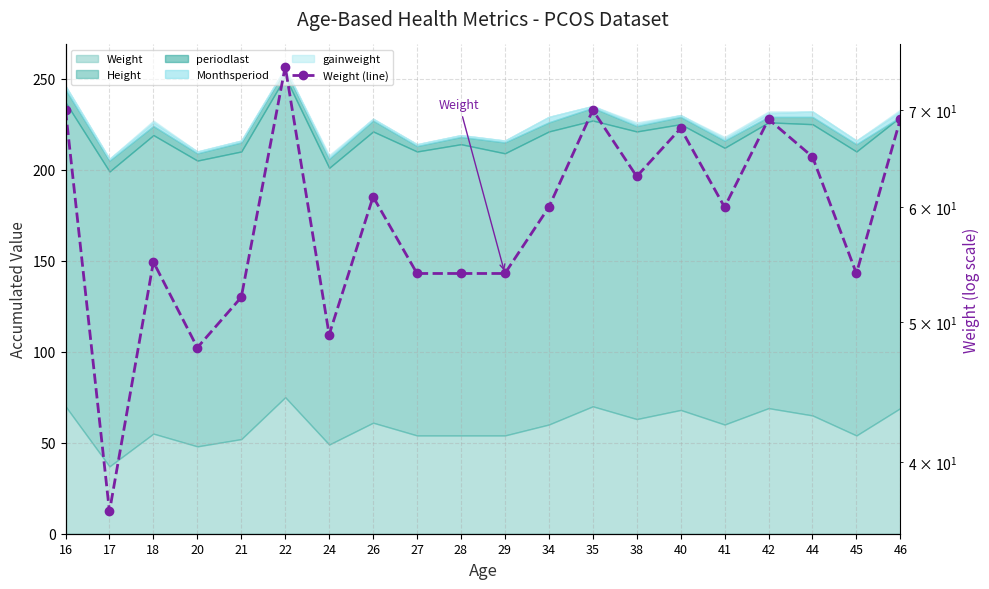

Does the chart have visible grid lines?

Yes